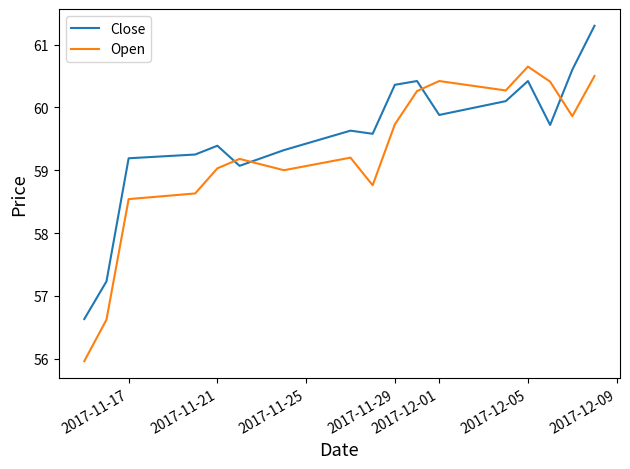

What are all the series names shown in the legend?

Close, Open